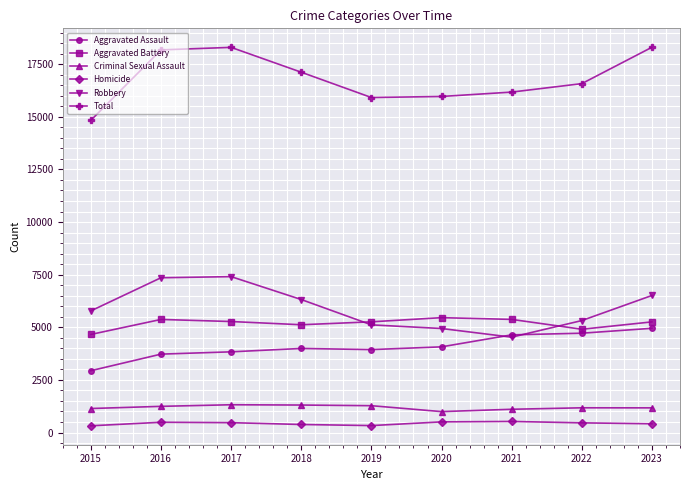

True or false: Total and Aggravated Assault cross at least once.

False